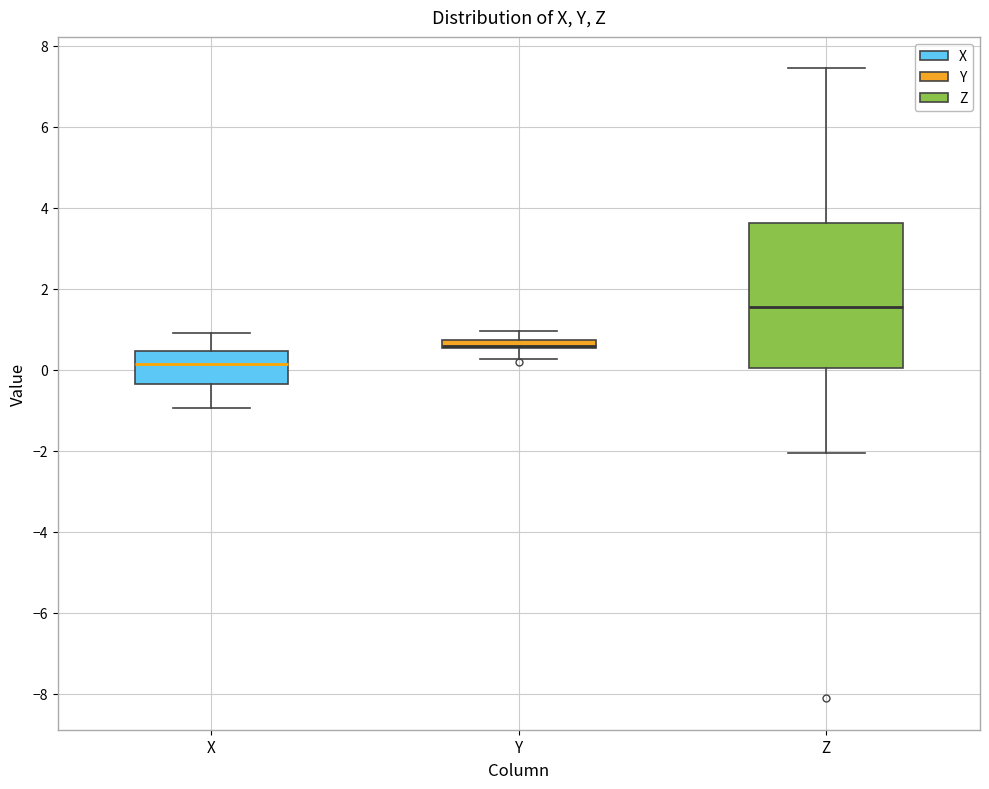

Which box is the tallest, from its lower edge to its upper edge?

Z